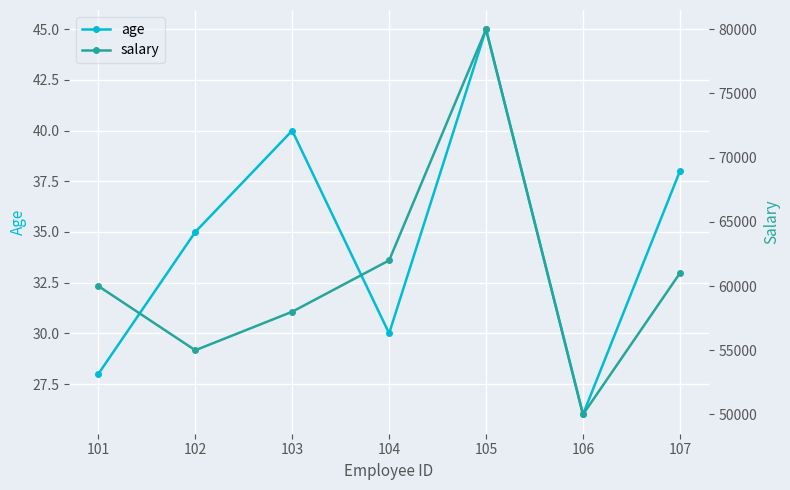

At which label does age reach its peak?

105